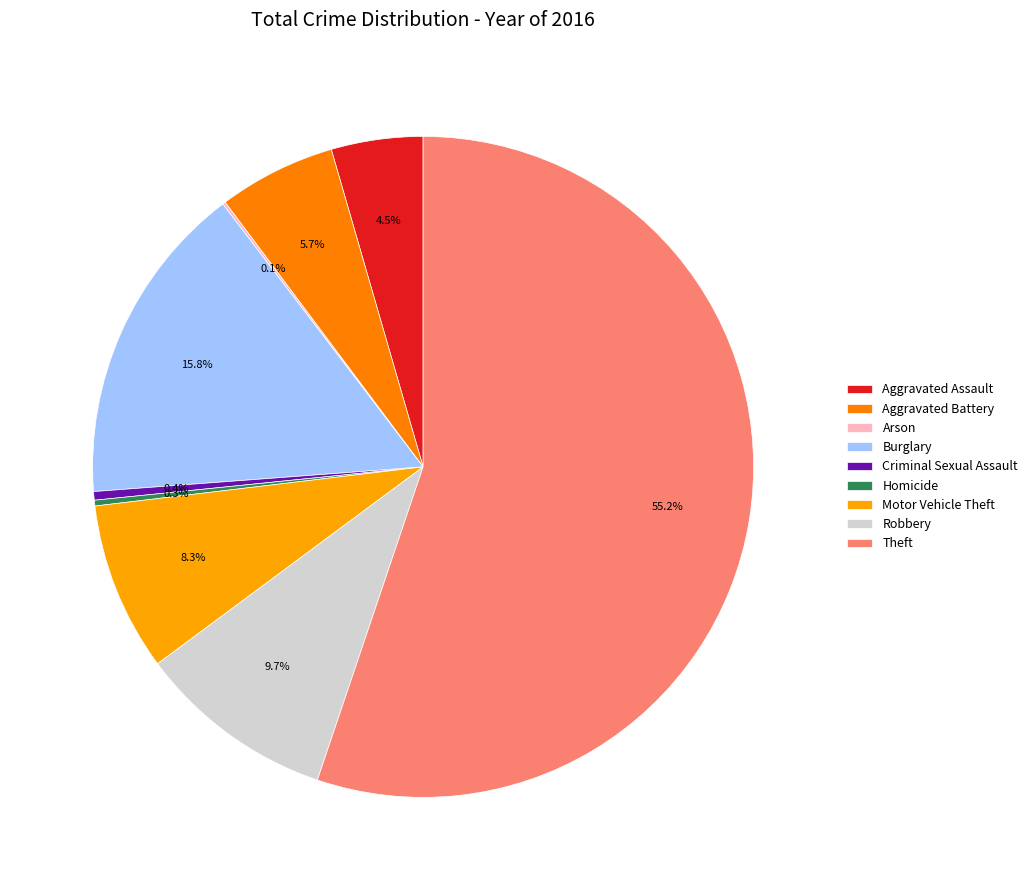

What is the largest slice in the pie chart?

Theft